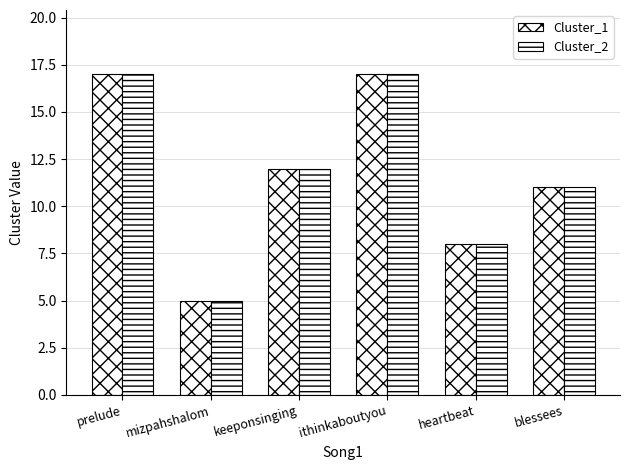

What is the value of the Cluster_2 bar at the 1st from the left?

17